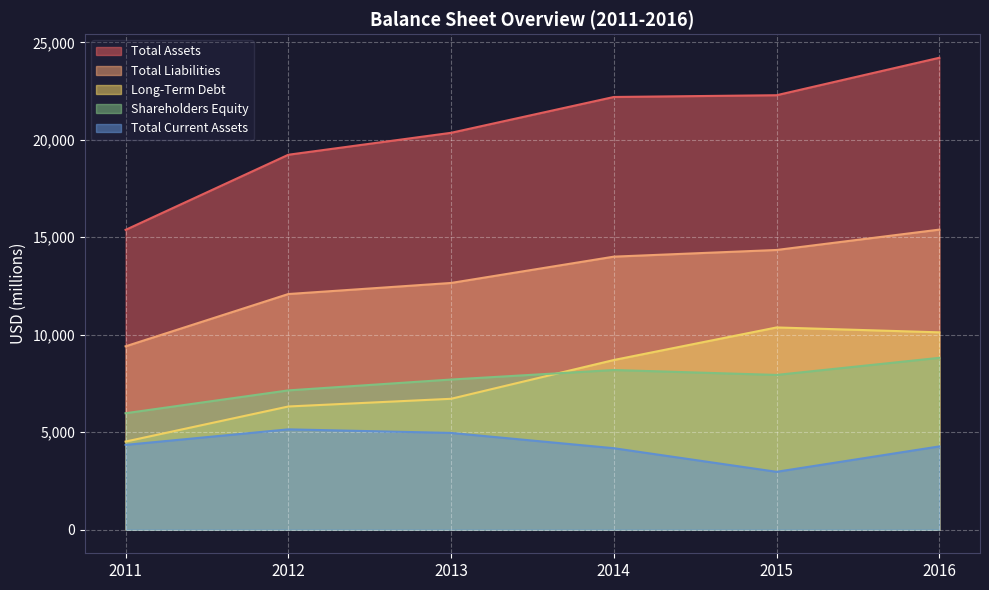

The value of Total Liabilities at 2014 is 8636. True or false?

False